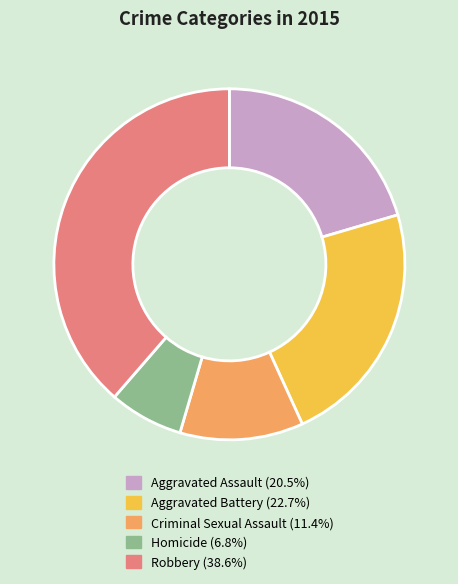

The Criminal Sexual Assault slice represents 11% of the pie. True or false?

True